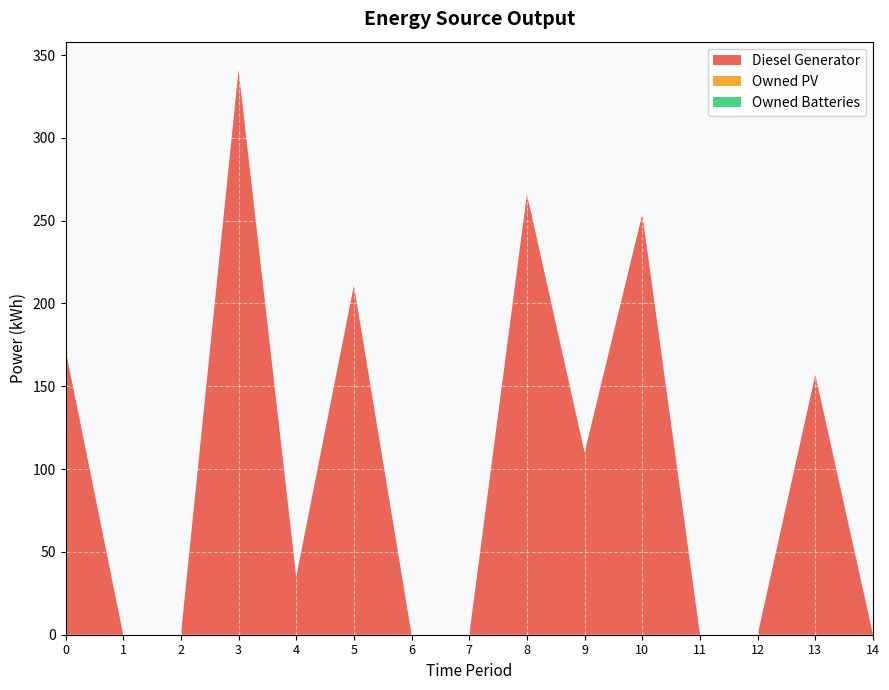

Reading left to right, extract all data points from this chart.

Diesel Generator: 172	0	0	341	35	211	0	0	266	110	254	0	0	157	0
Owned PV: 0	0	0	0	0	0	0	0	0	0	0	0	0	0	0
Owned Batteries: 0	0	0	0	0	0	0	0	0	0	0	0	0	0	0